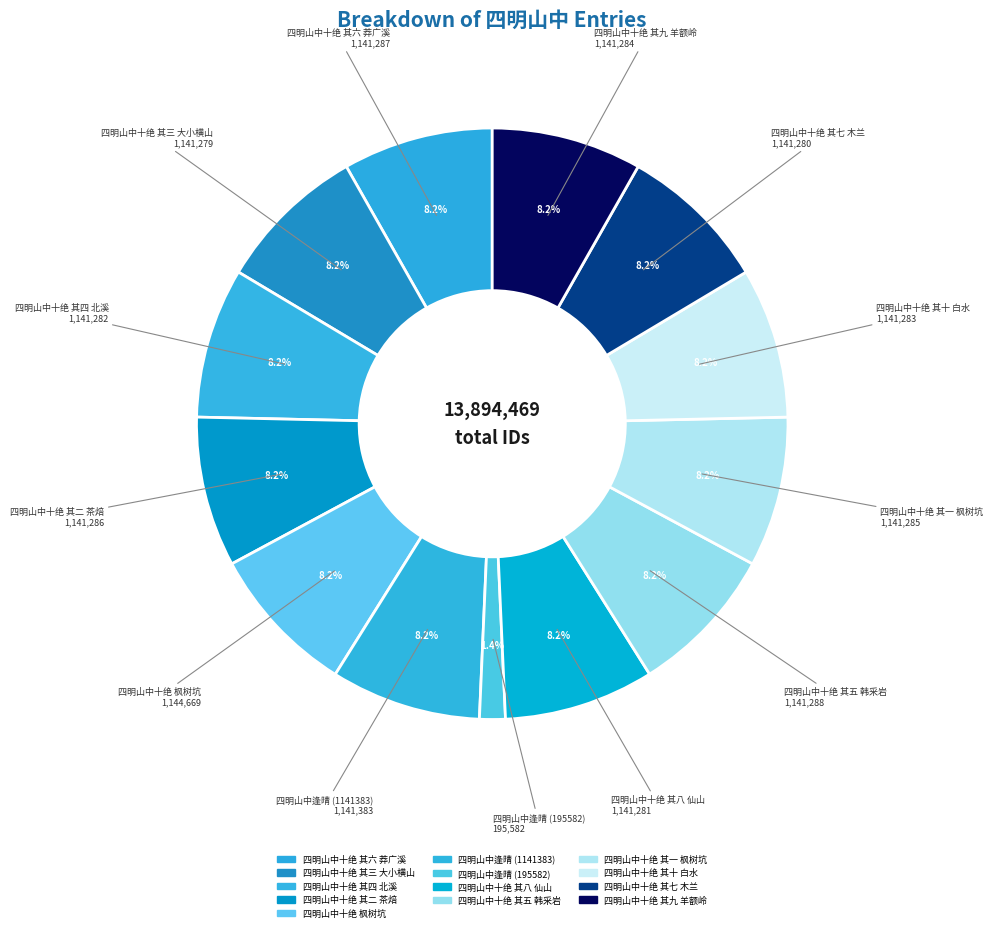

How many segments does this pie chart have?

13